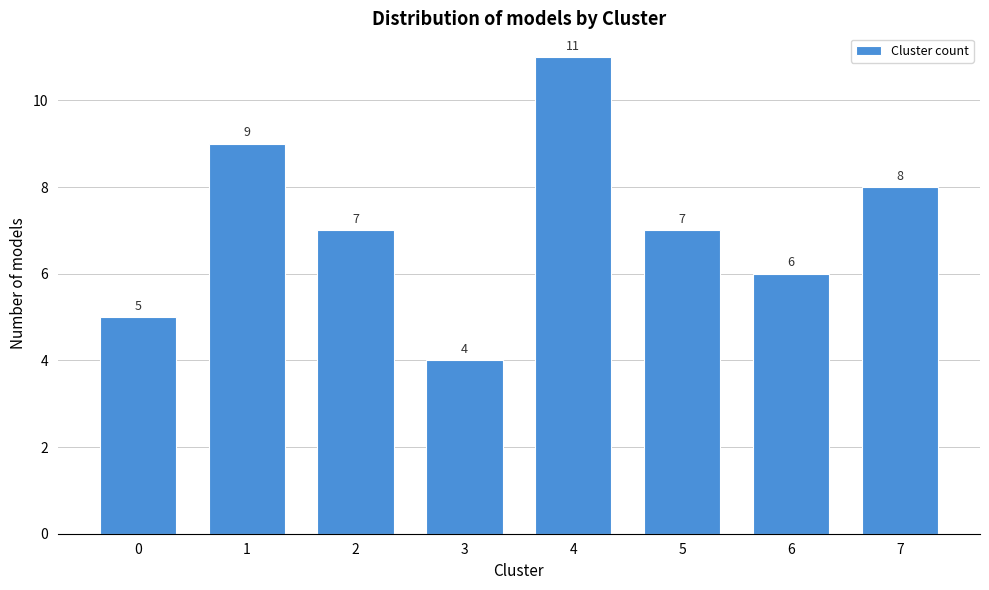

Reading left to right, what are all the values shown in this chart?

5	9	7	4	11	7	6	8